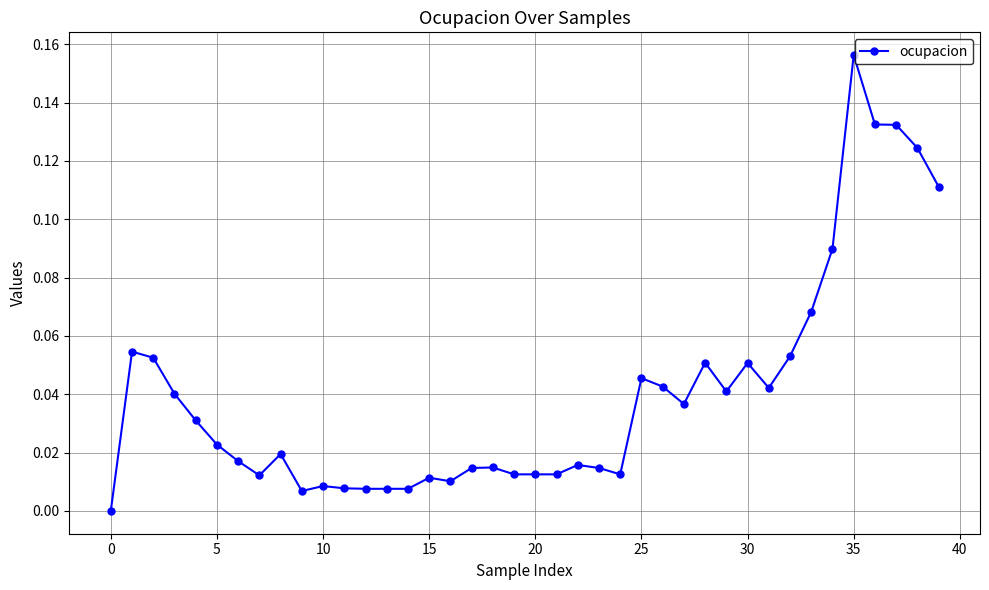

True or false: the data has more than 1 interior local peaks.

True